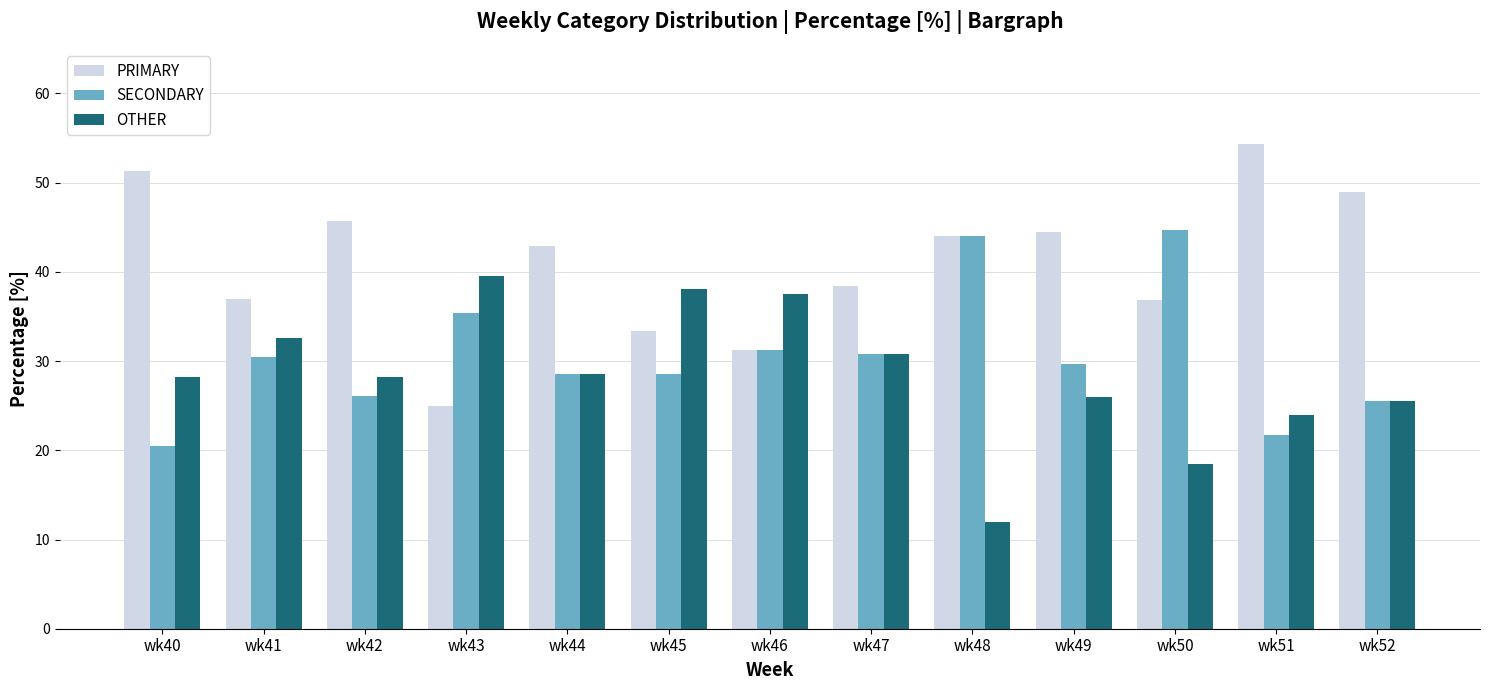

The SECONDARY series shows 19.1 at wk50. True or false?

False